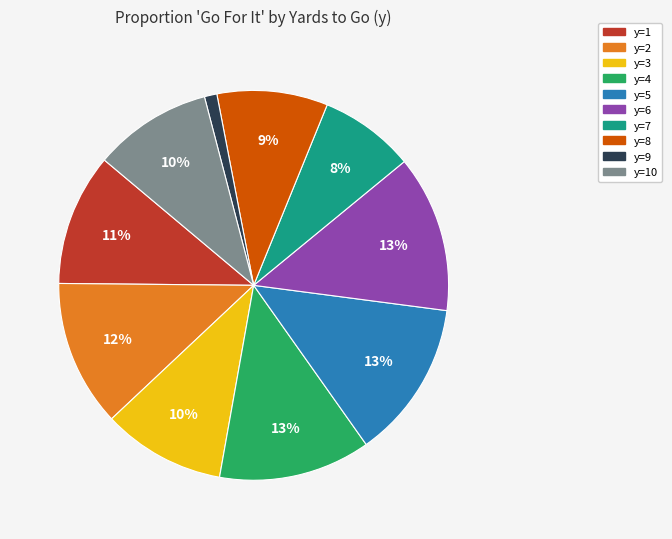

To the nearest percent, what is the difference between the largest and smallest slice percentages?

12%